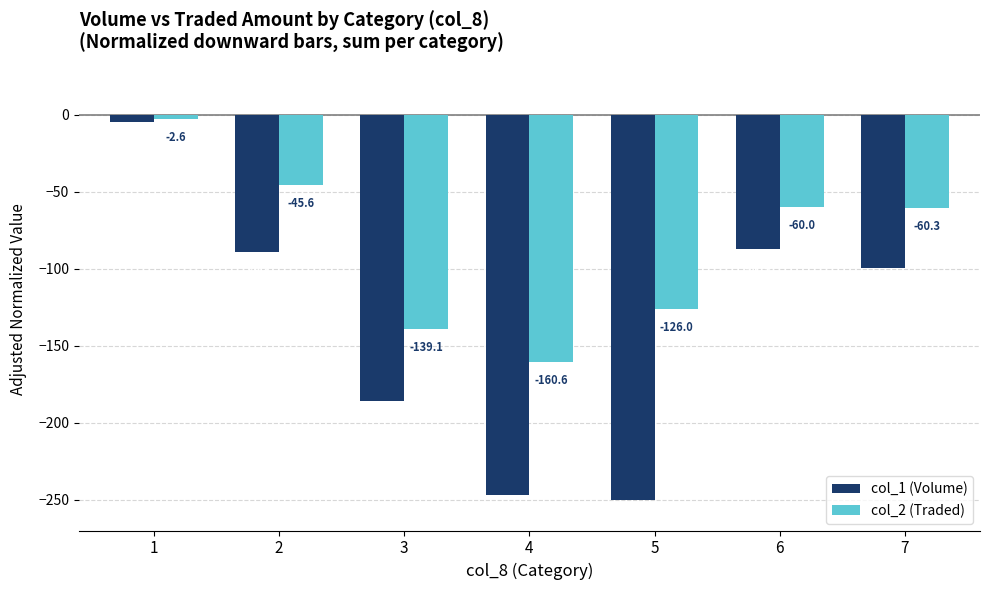

What is the sum of all col_2 (Traded) values?

-594.3